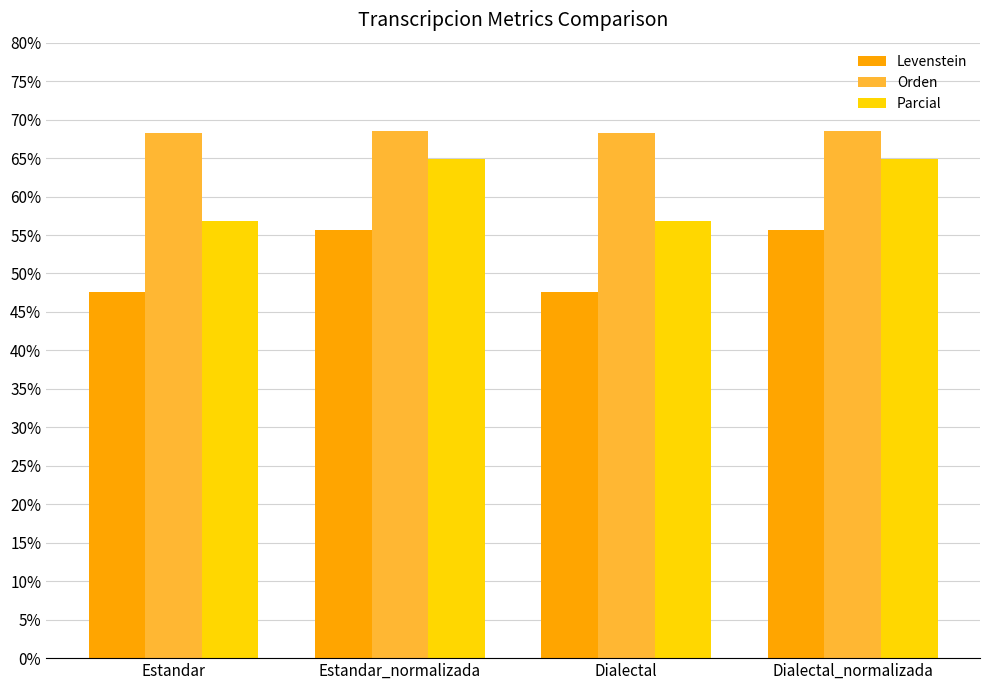

Which series has the widest spread of values?

Parcial